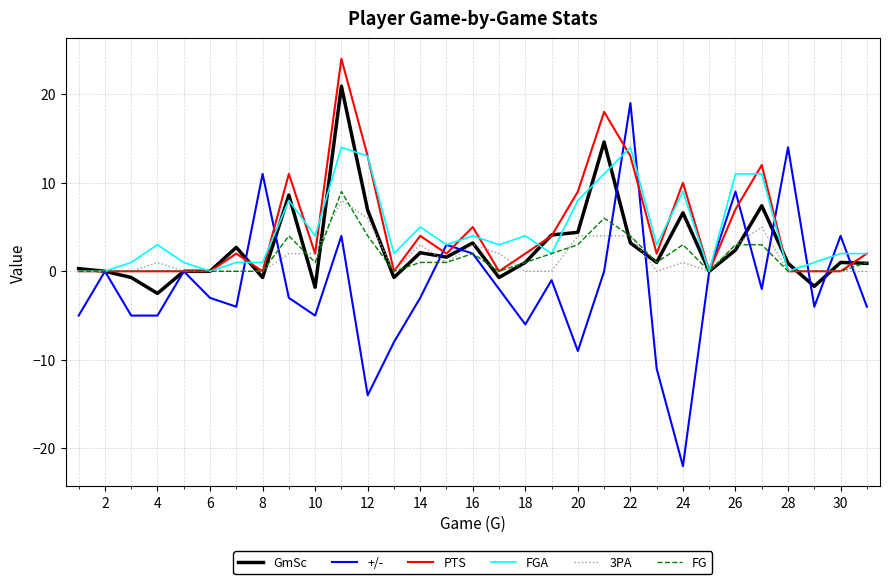

What is the highest value of the FG series?

9.0